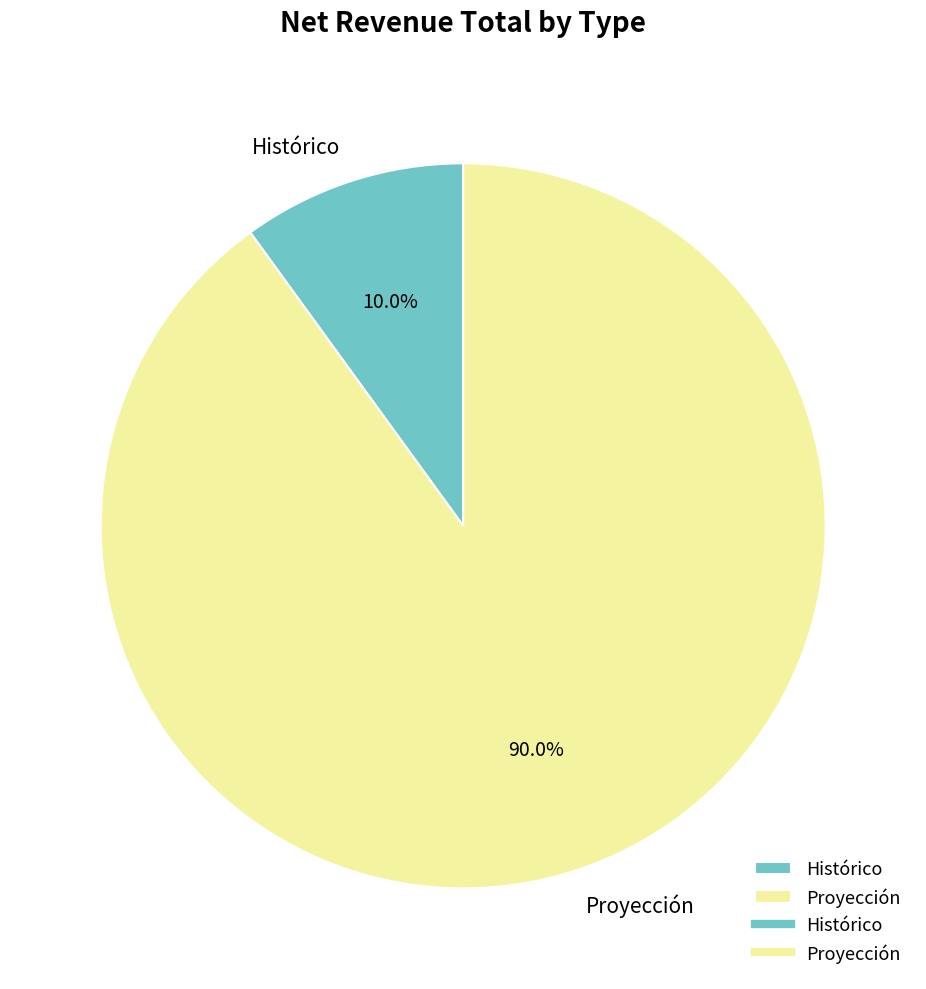

True or false: Proyección accounts for 98% of the total.

False